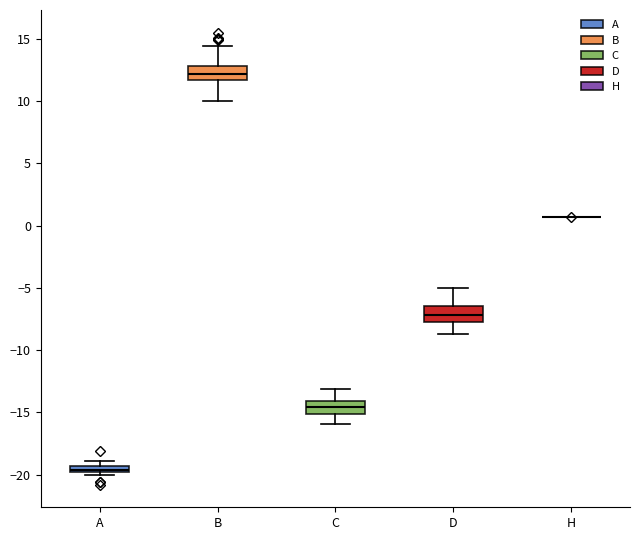

Where does the median line of the box for B sit on the y-axis? The values are not printed on the chart, so give them approximately, as read against the axis.

12.0